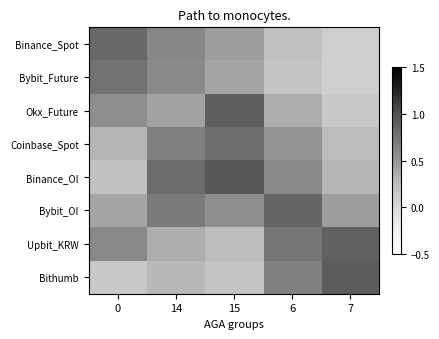

Between 6 and 14, which is larger?

14